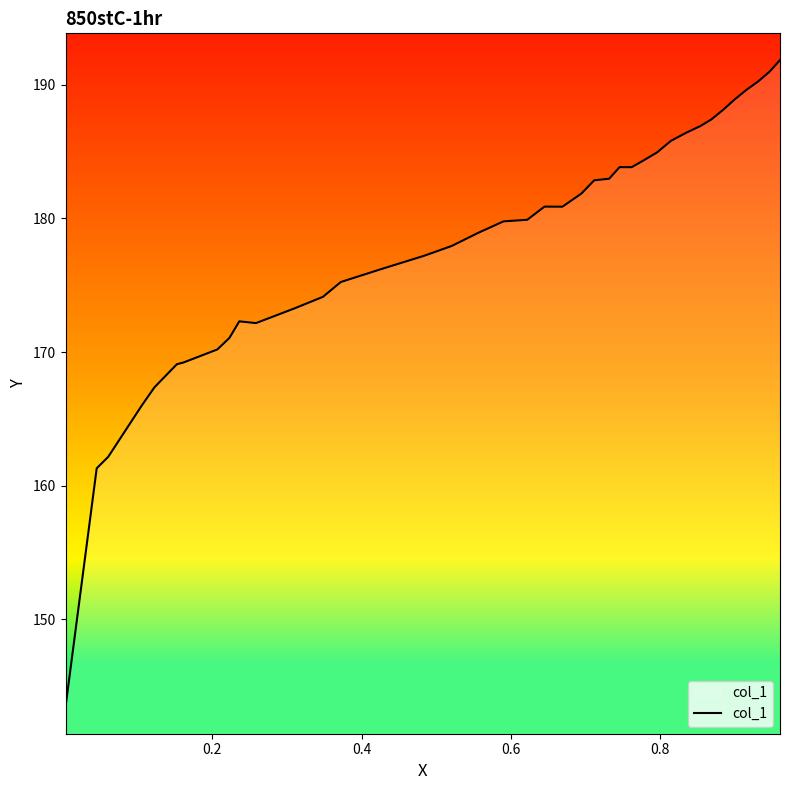

What is the maximum value shown in the chart?

191.8